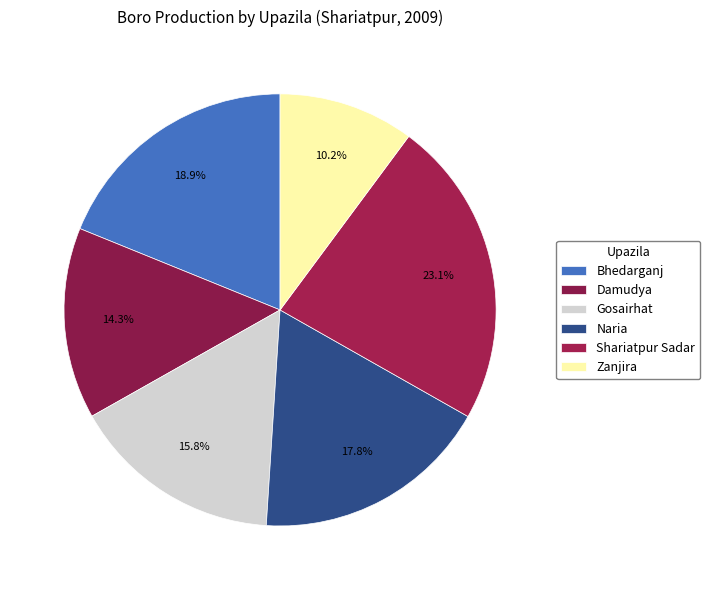

To the nearest percent, what portion does Gosairhat represent?

16%